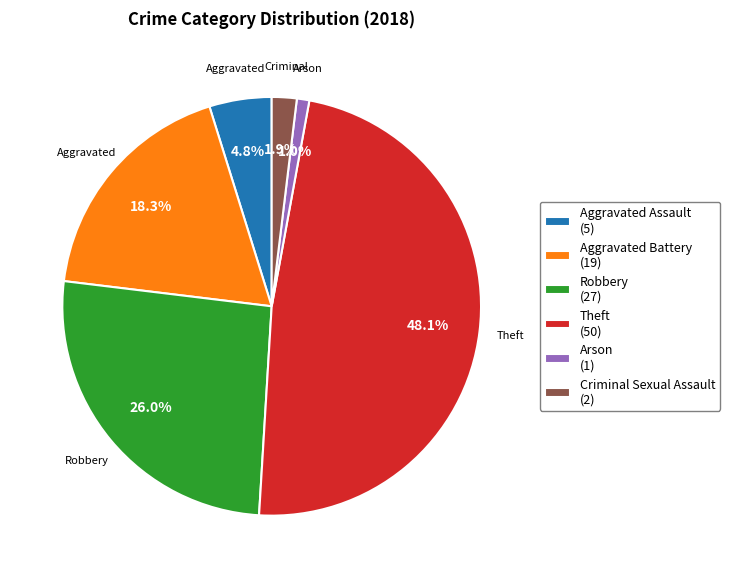

Is there any slice that represents more than half of the pie?

No